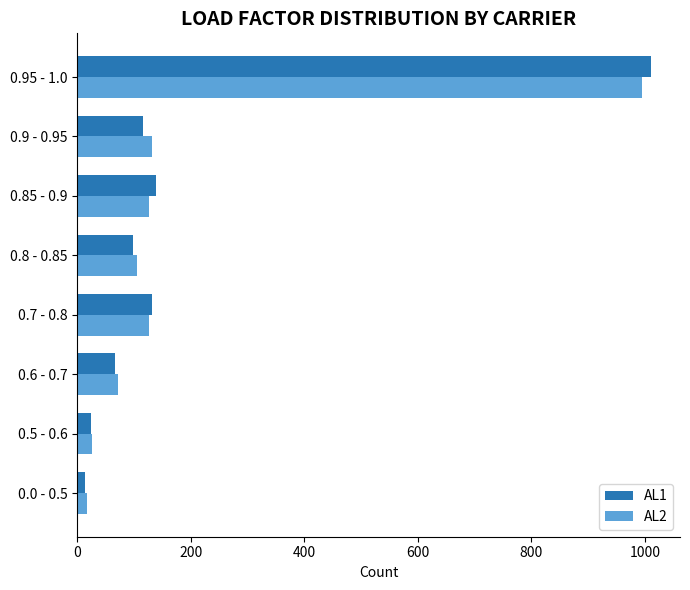

How many data points in AL1 are less than 116?

4